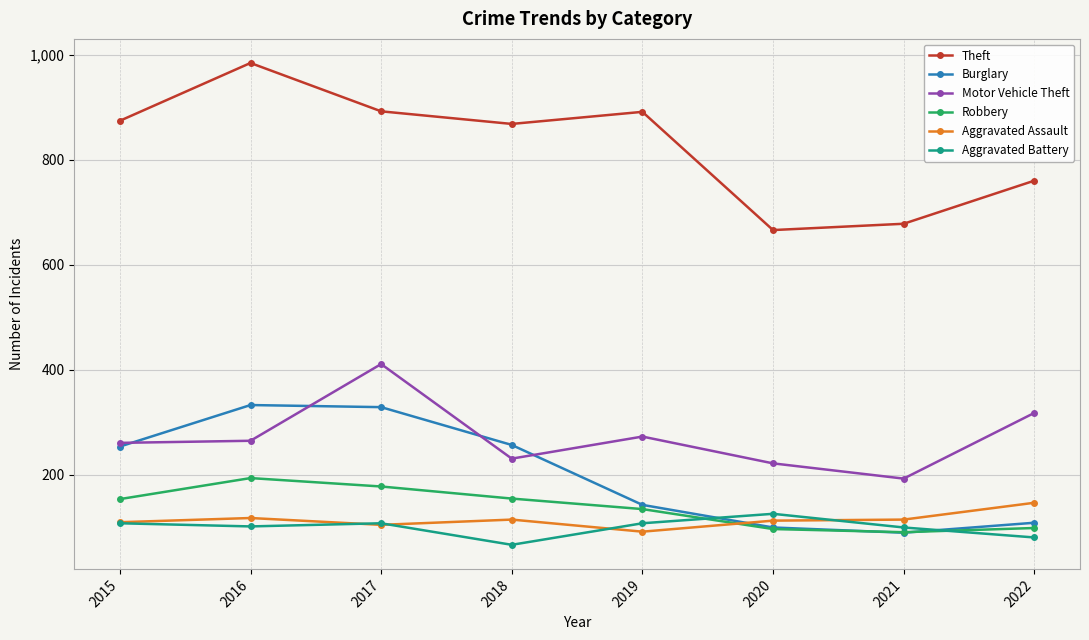

The Theft series shows 503 at 2016. True or false?

False